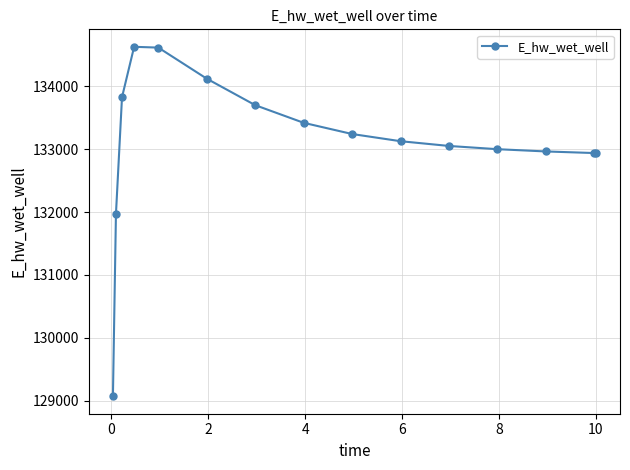

How many values are below 133126?

7